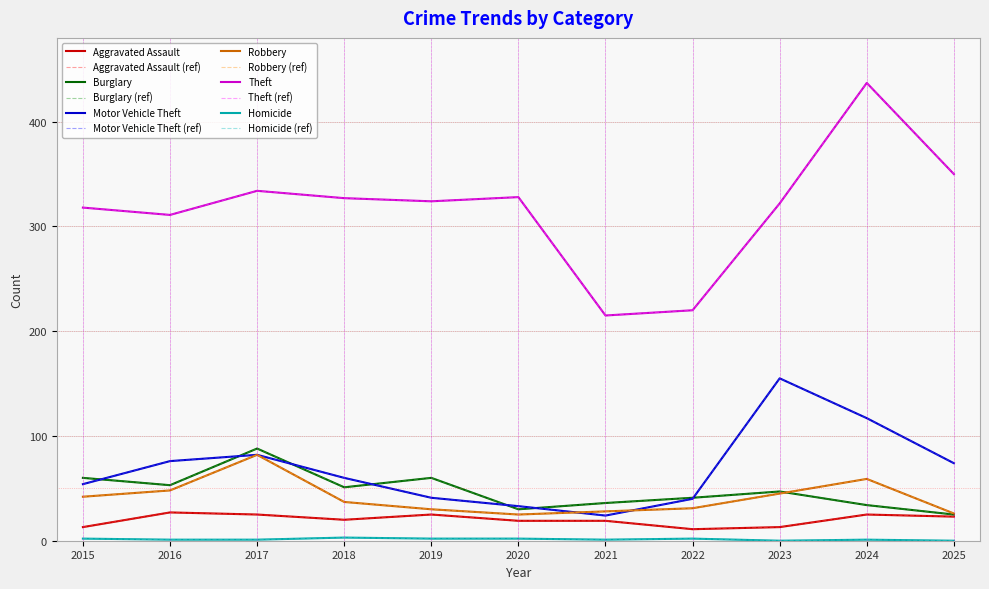

Which category has the lowest value across all series?

2023